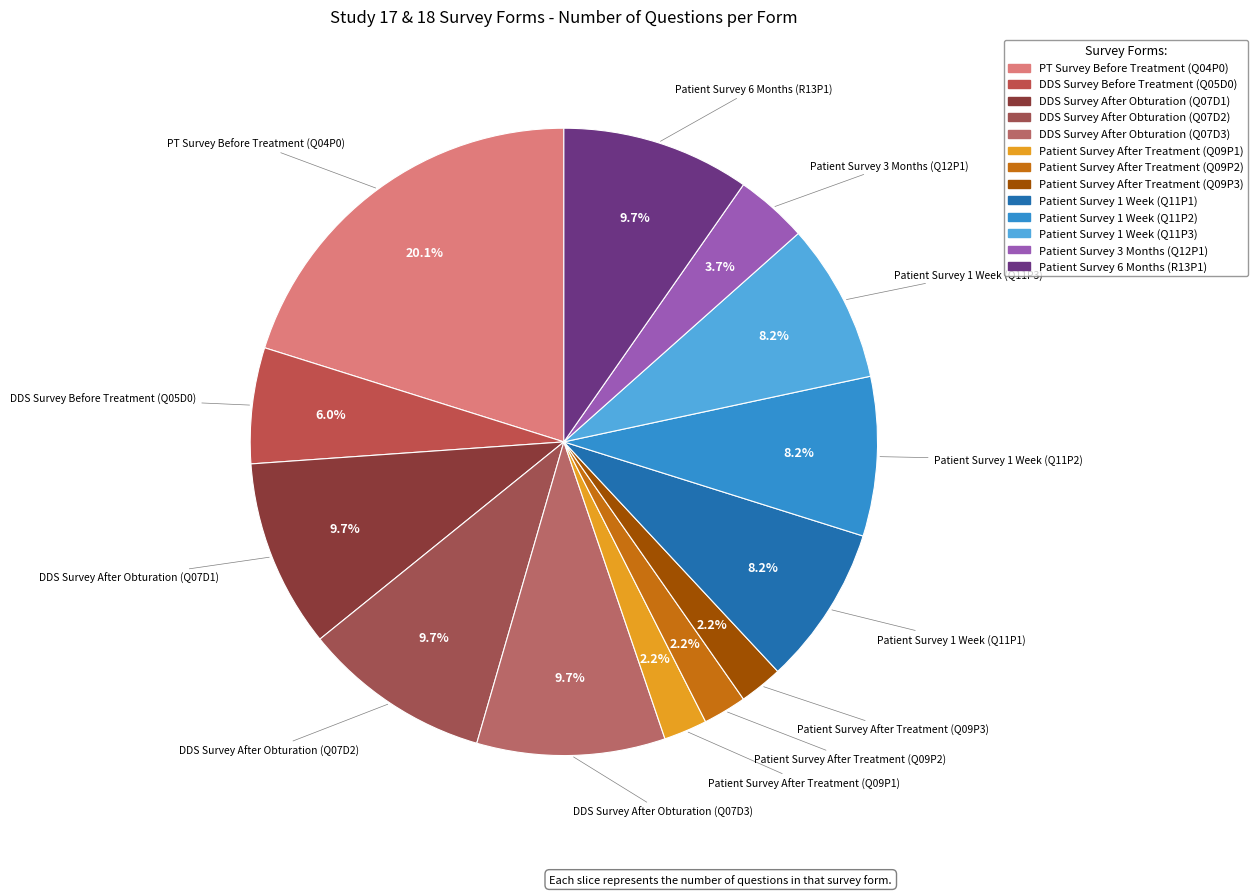

To the nearest percent, what portion does Patient Survey 1 Week (Q11P2) represent?

8%